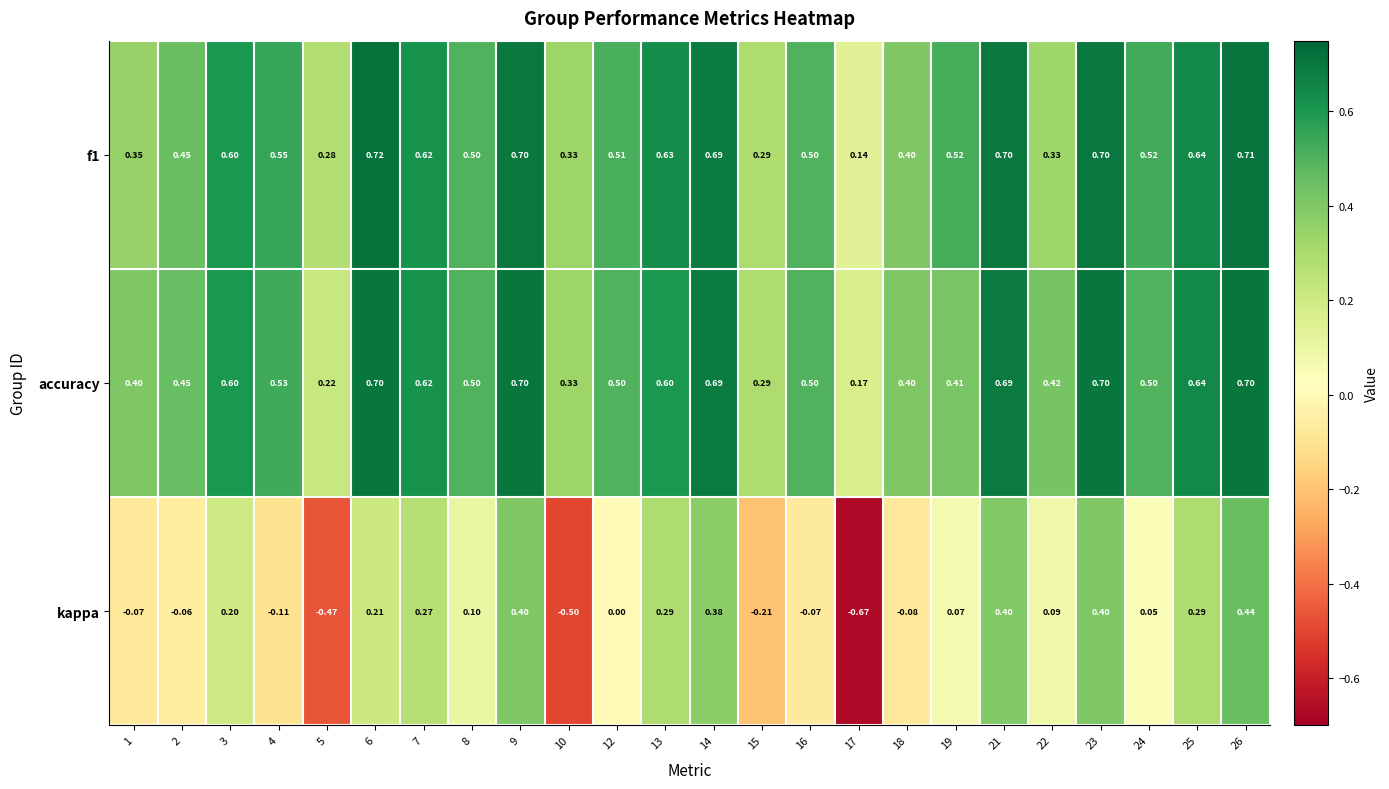

Which series has the largest range (max minus min)?

kappa